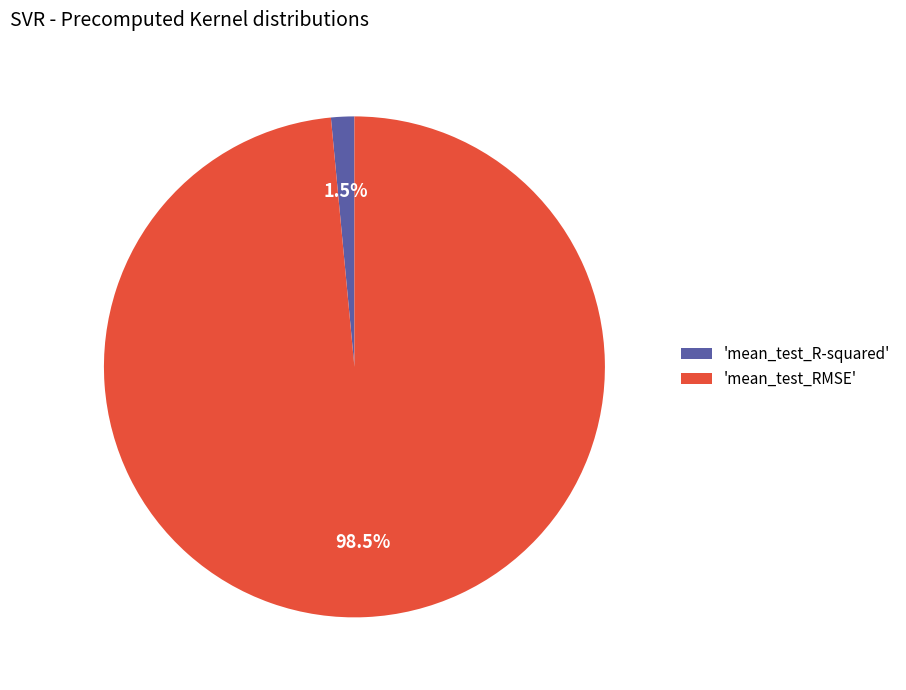

Which category accounts for the majority?

'mean_test_RMSE'